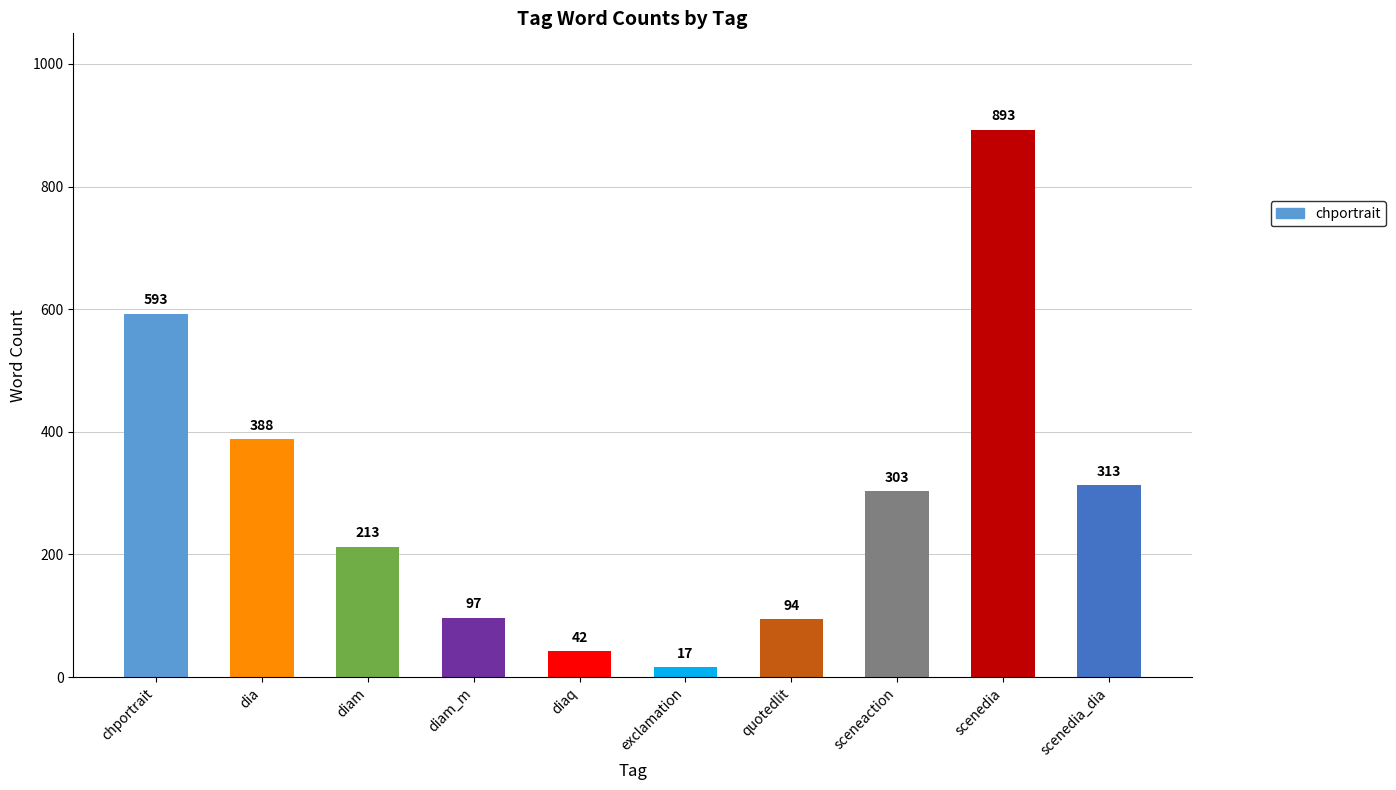

How many data points are less than 303?

5